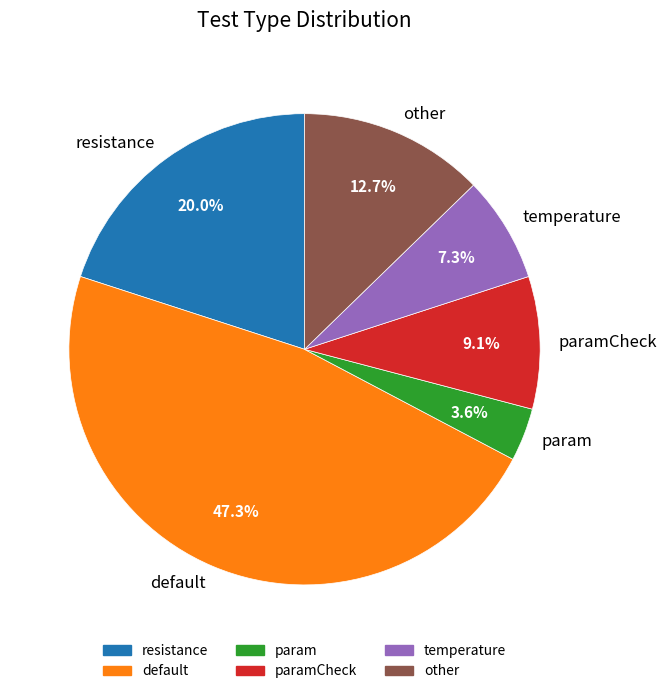

Rank the categories by value from highest to lowest.

default, resistance, other, paramCheck, temperature, param